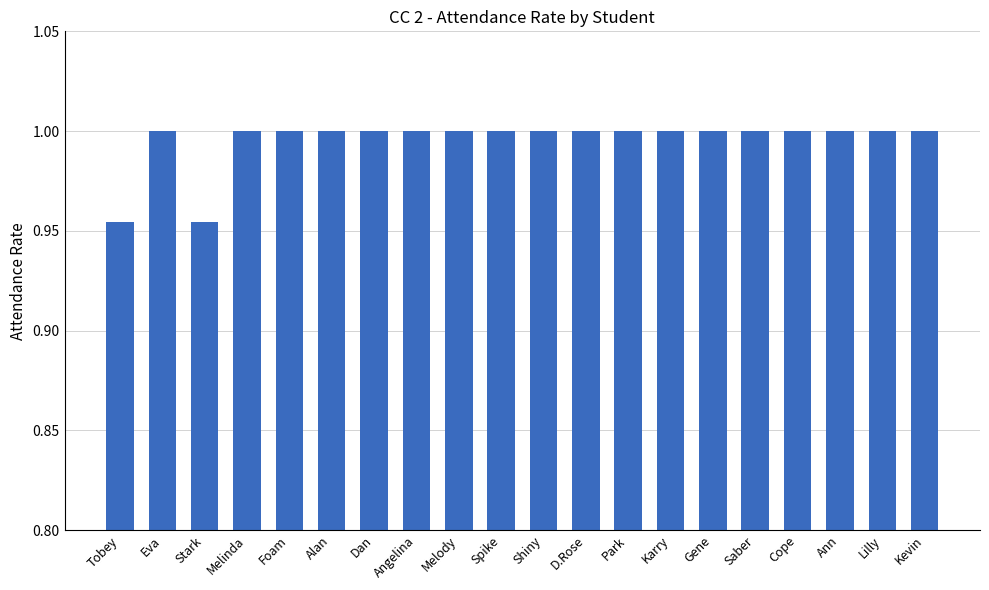

Is it true that the value at Stark is 0.3?

False